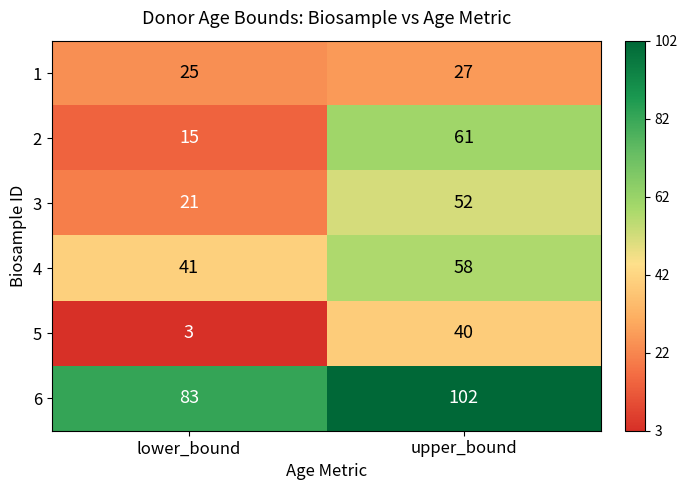

What is the sum of the 1 values at upper_bound and lower_bound?

52